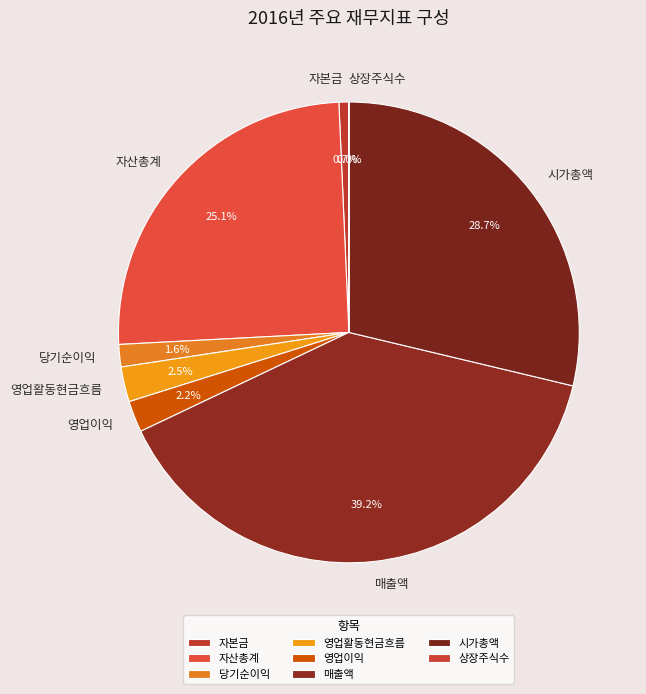

To the nearest percent, what is the combined percentage of 자본금 and 매출액?

40%